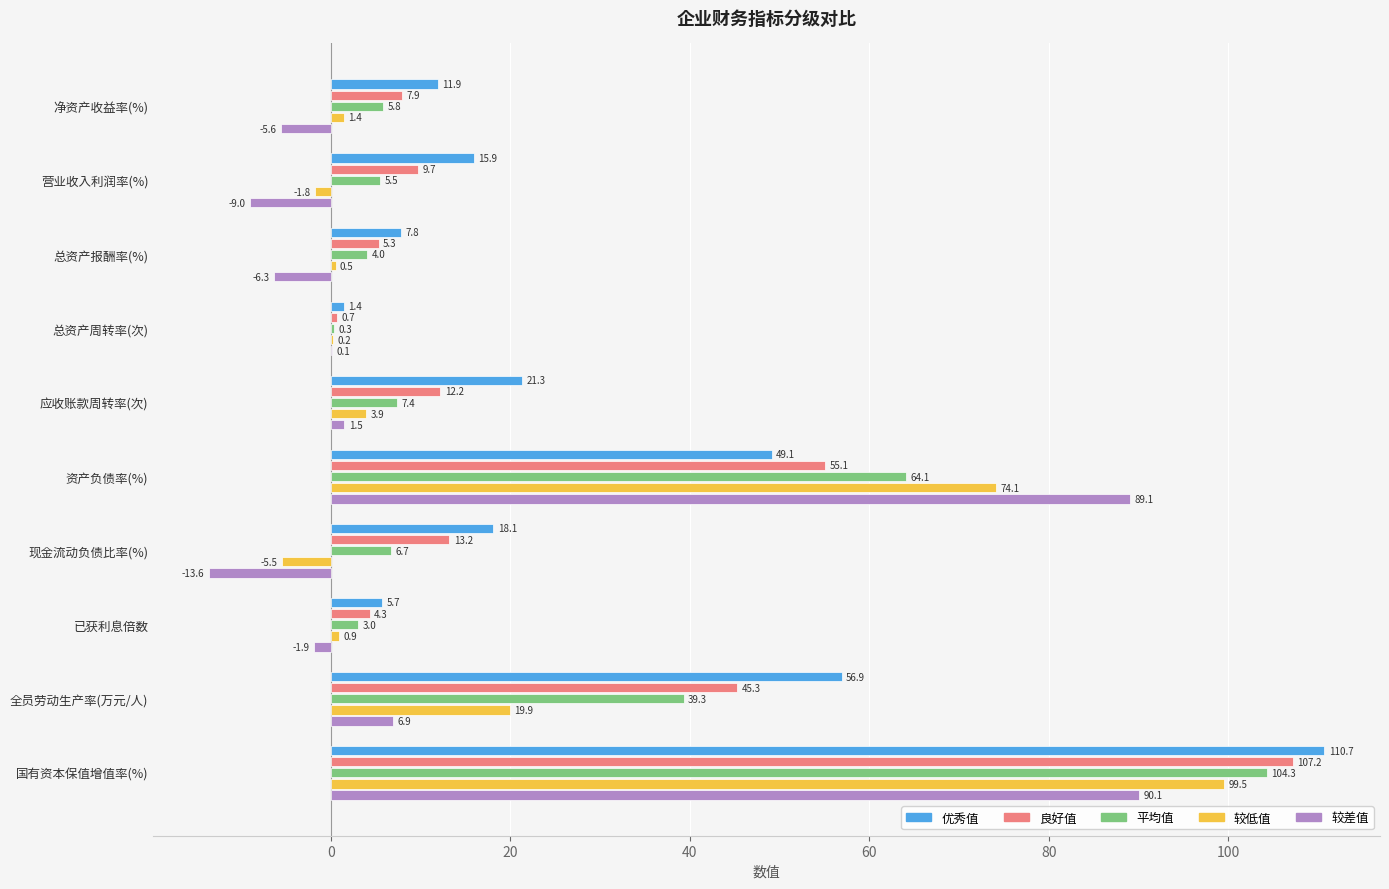

What is the sum of the 优秀值 values at 总资产报酬率(%) and 资产负债率(%)?

56.9